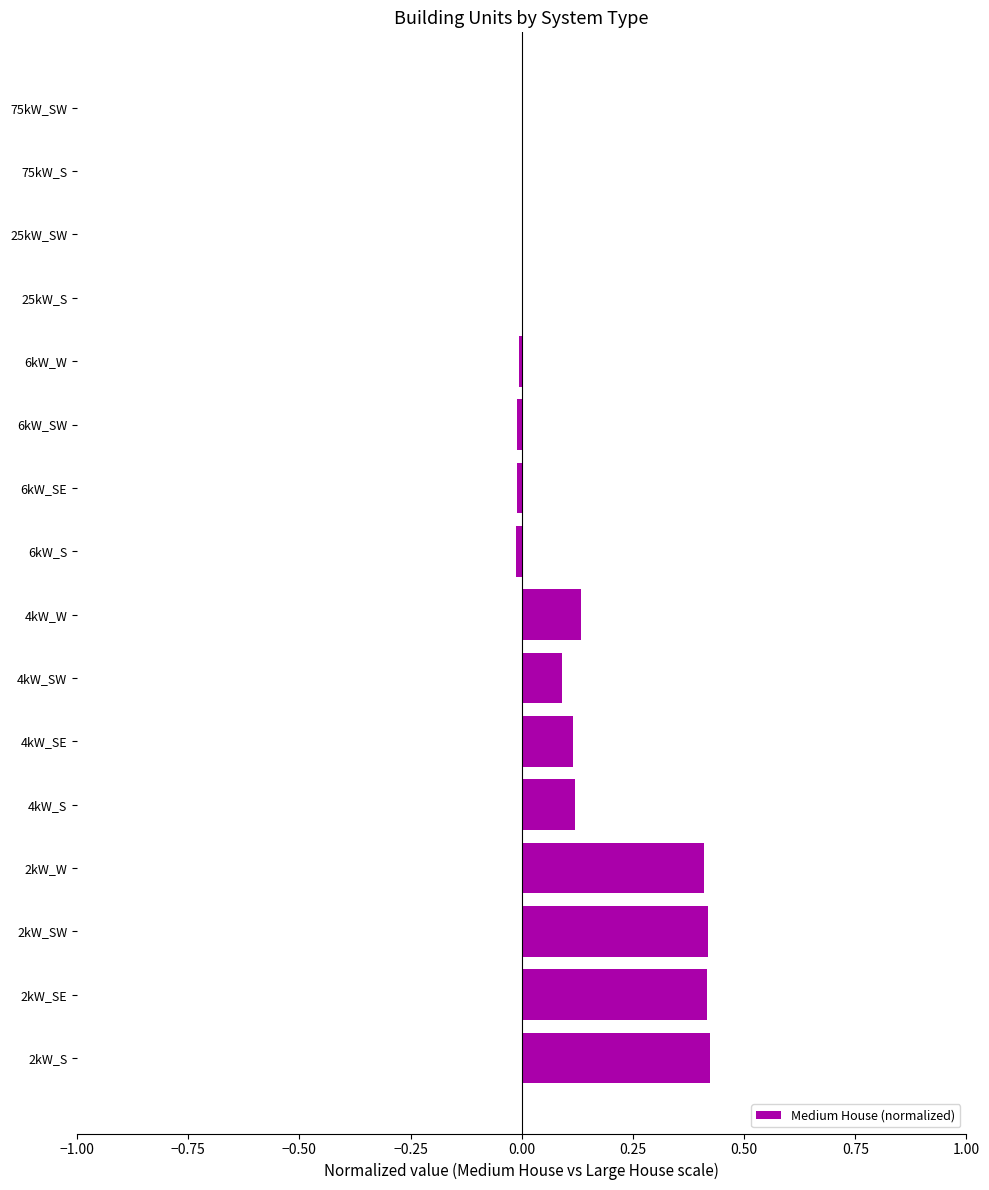

Between 4kW_SW and 2kW_W, which is larger?

2kW_W